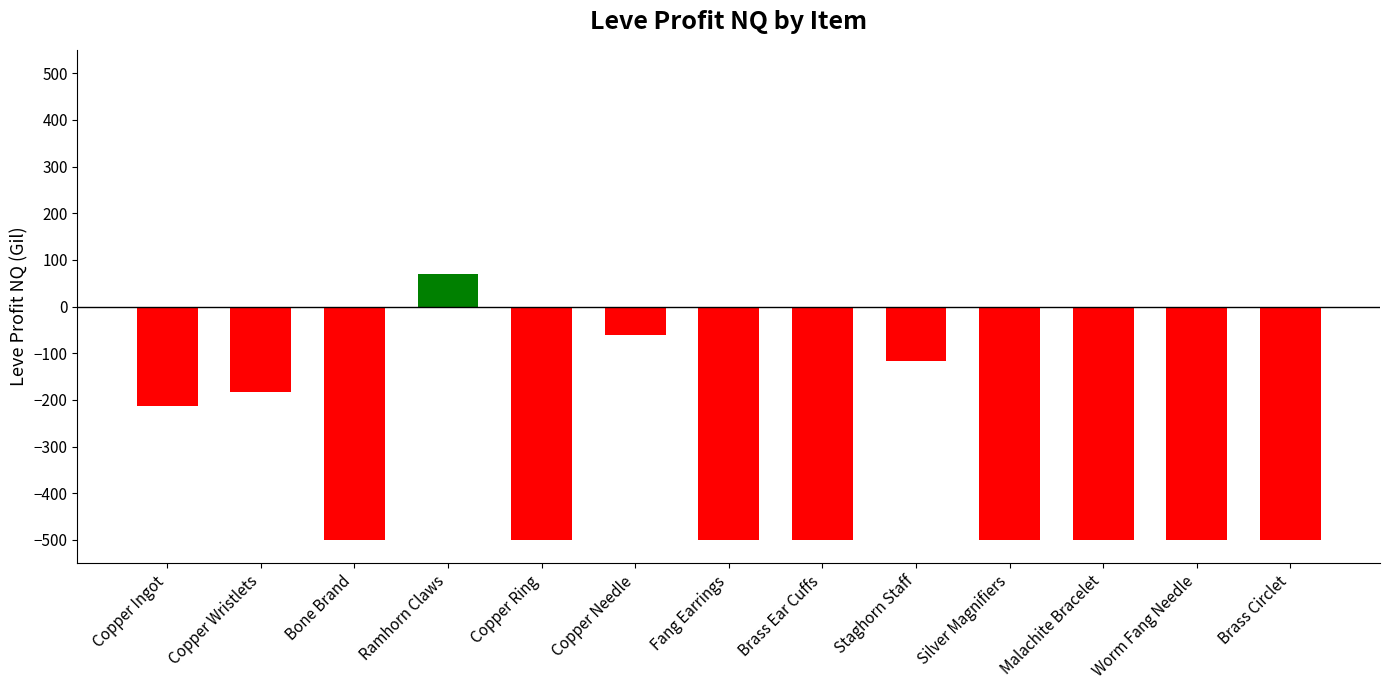

What is the difference between the second highest and minimum values?

439.0